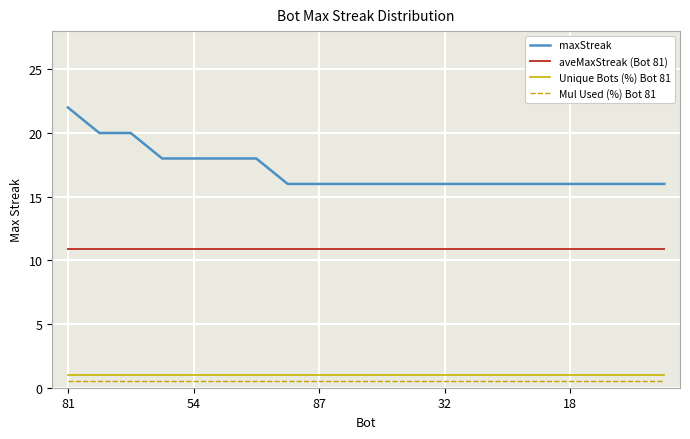

Rank the series by their maximum value, from highest to lowest.

maxStreak, aveMaxStreak (Bot 81), Unique Bots (%) Bot 81, Mul Used (%) Bot 81